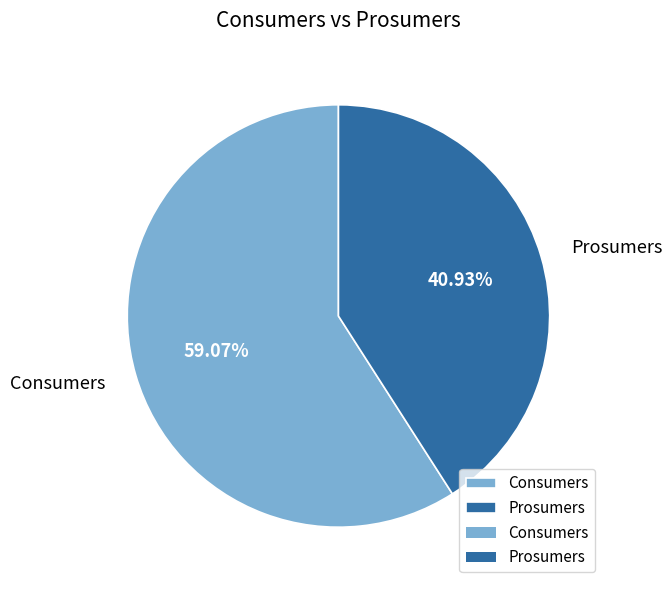

What is the ratio of the value at Consumers to the value at Prosumers?

1.4